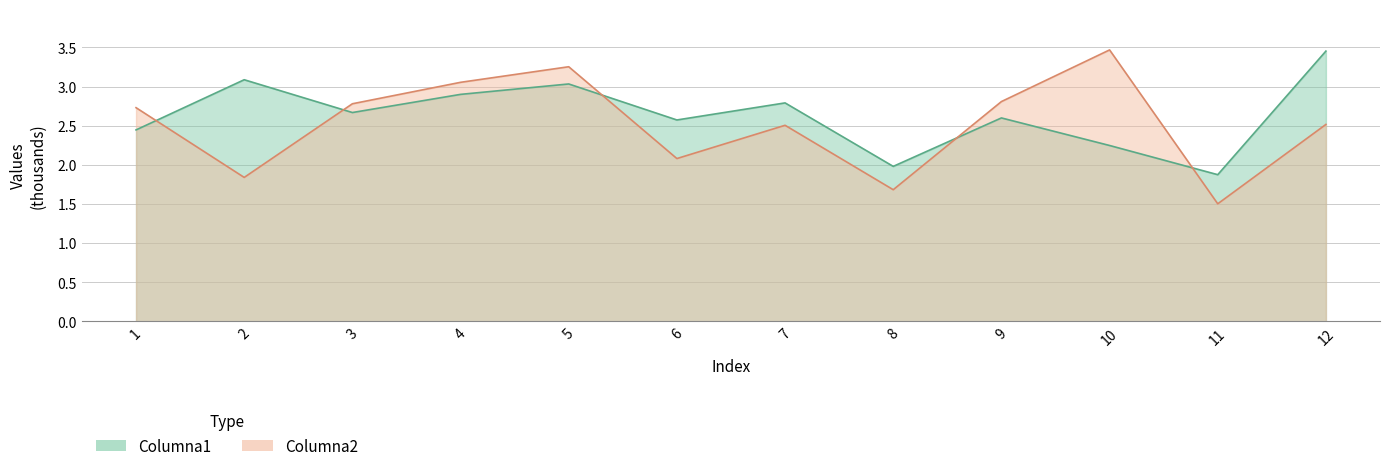

Which has a higher value, 10 or 8?

10